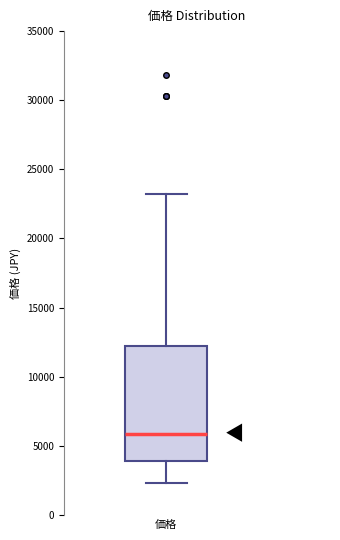

Read this box plot against the y-axis: the position of the median line, the range covered by the box, and the ends of both whiskers. The values are not printed on the chart, so give them approximately, as read against the axis.

median 6000, box 4000 to 12000, whiskers 2500 to 23000